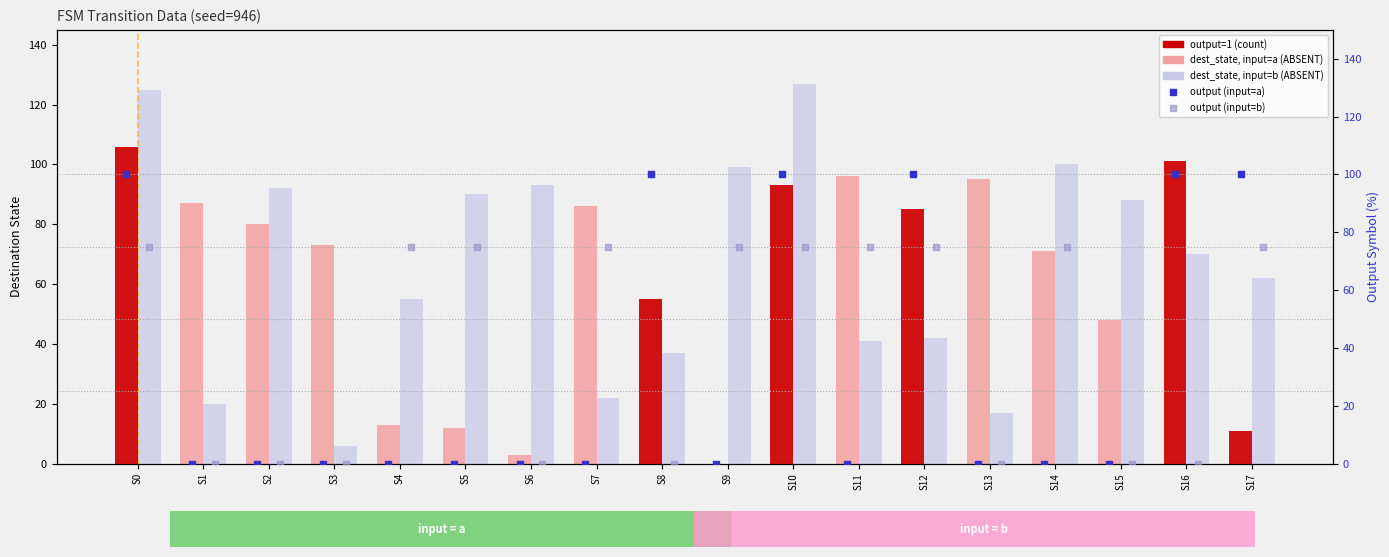

Is the value of destination_state_b at 14 greater than the value of output_symbol_a at 2?

Yes